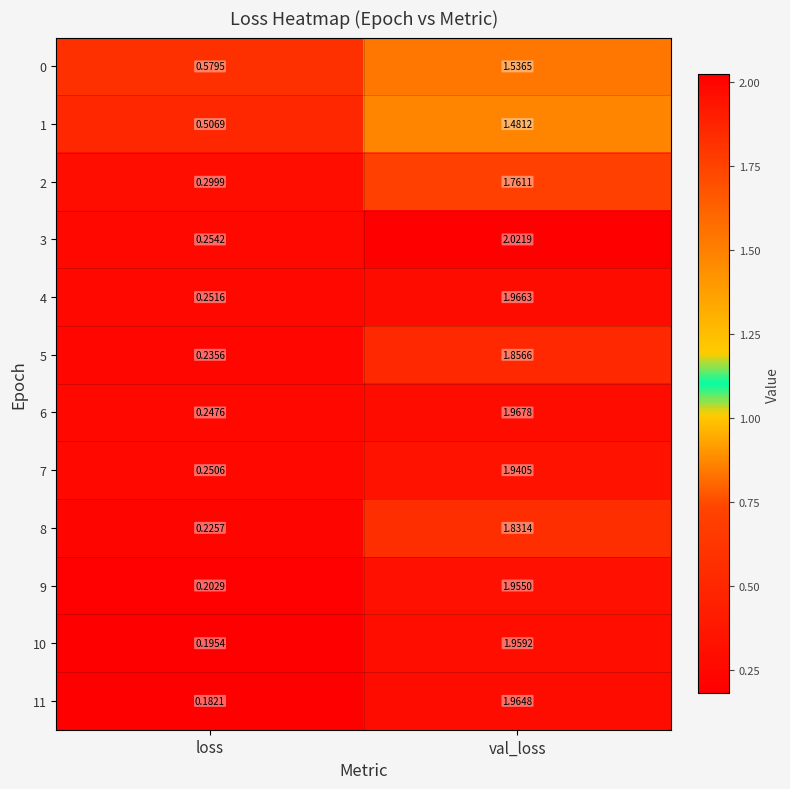

At how many categories does at least one series exceed 0?

2